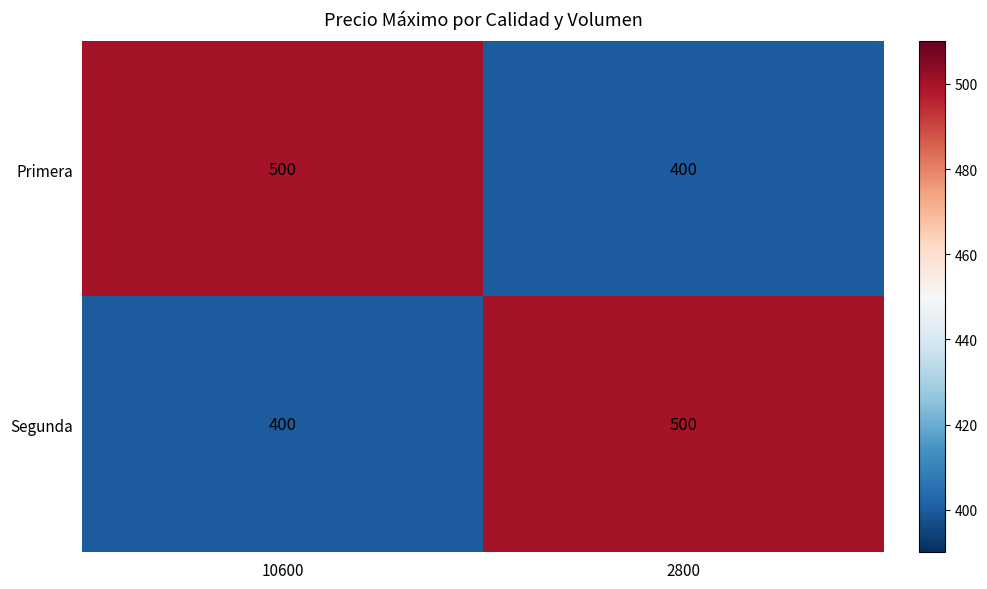

What is the spread (max minus min) of values at 10600?

100